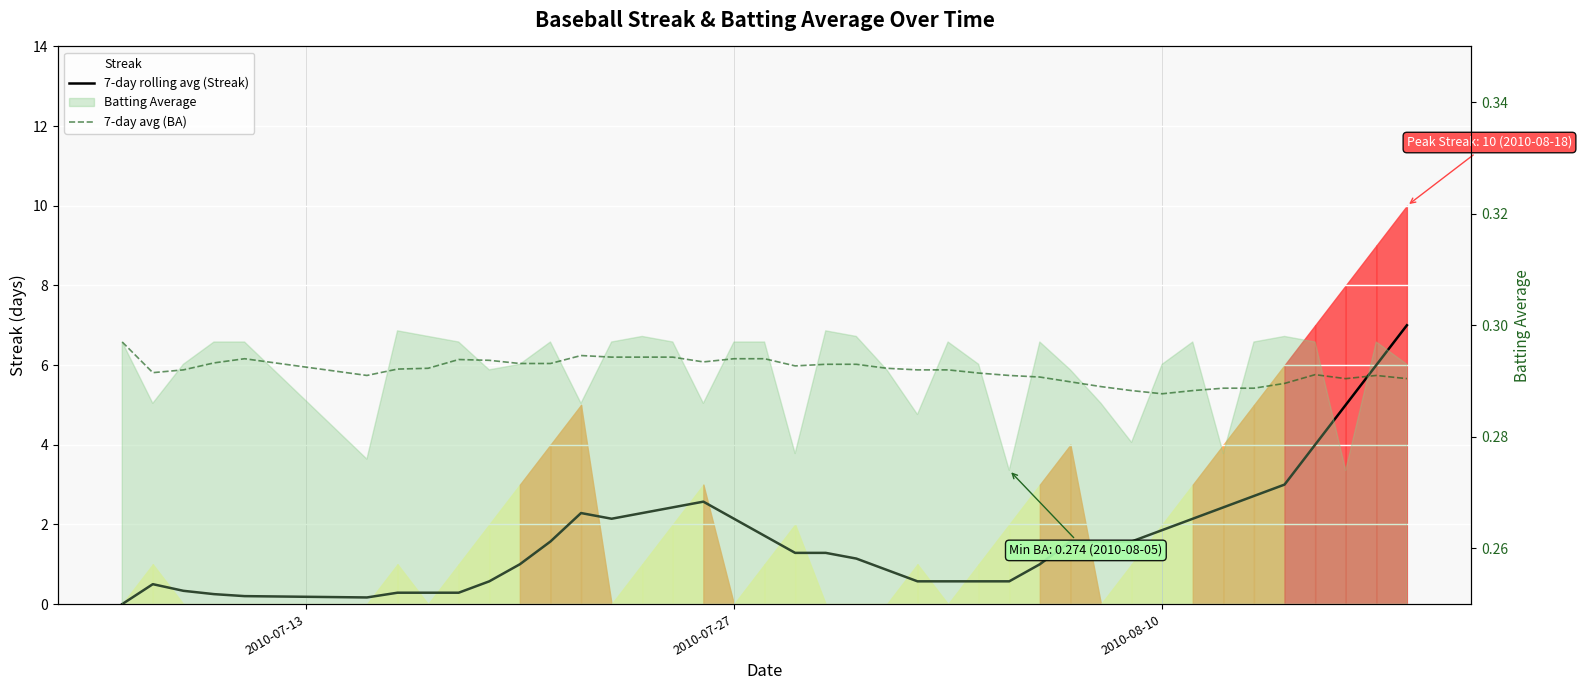

Which series ends up on top after the final intersection of 7-day avg (BA) and 7-day rolling avg (Streak)?

7-day rolling avg (Streak)